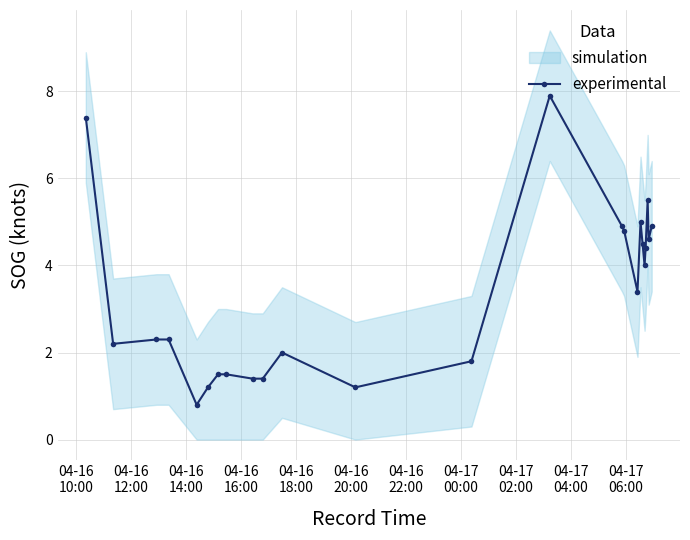

How many lines are shown in the chart?

1